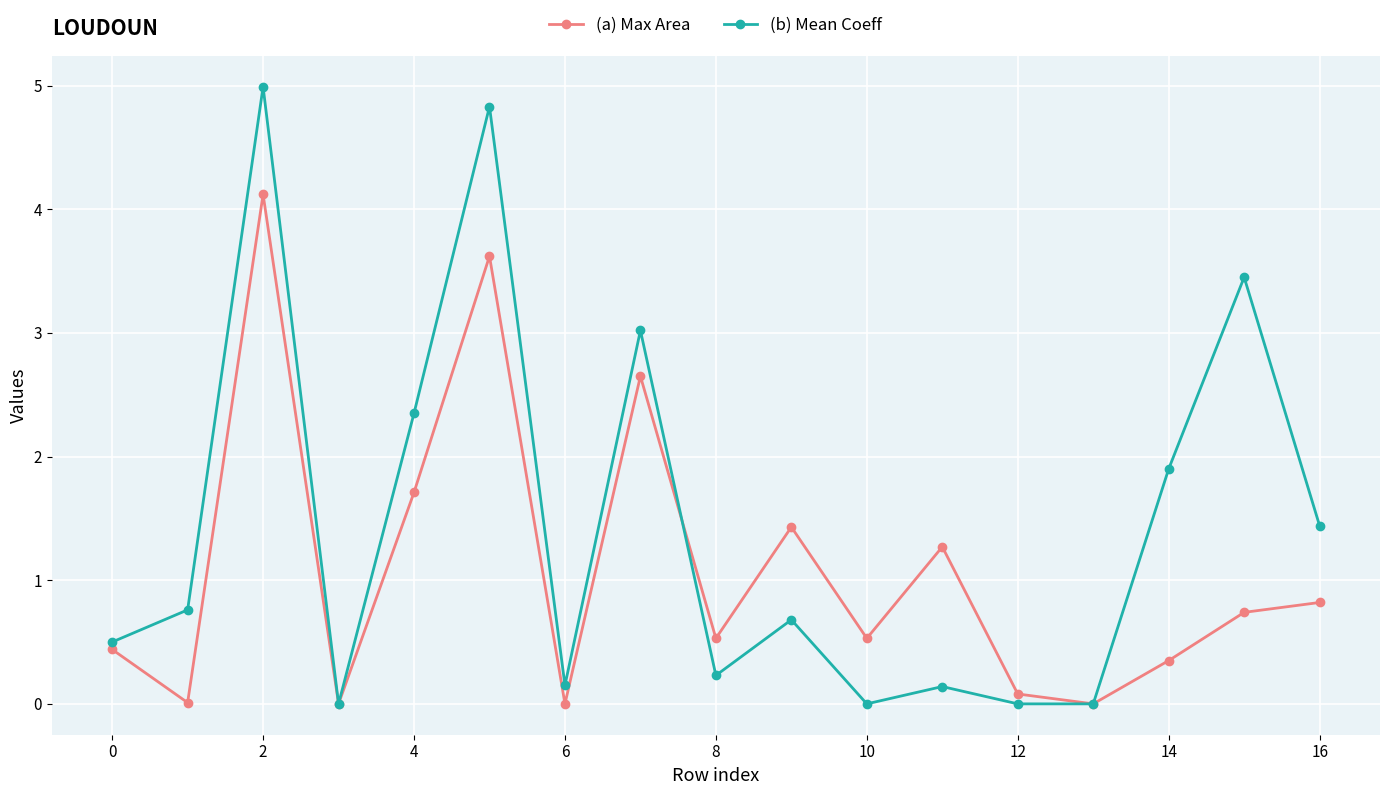

Rank the series by their maximum value, from highest to lowest.

(b) Mean Coeff, (a) Max Area